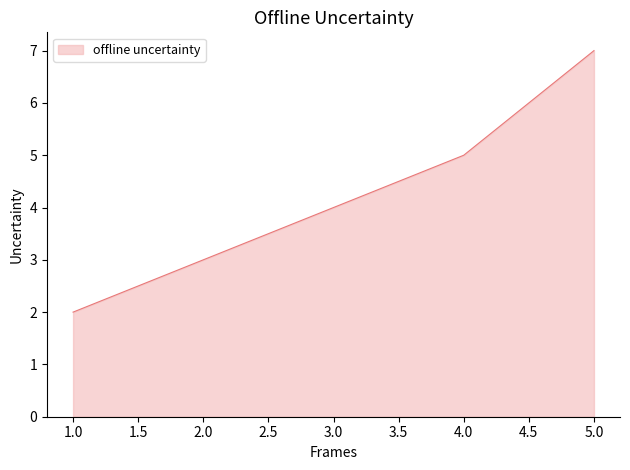

Which category has the lowest value across all series?

1.0